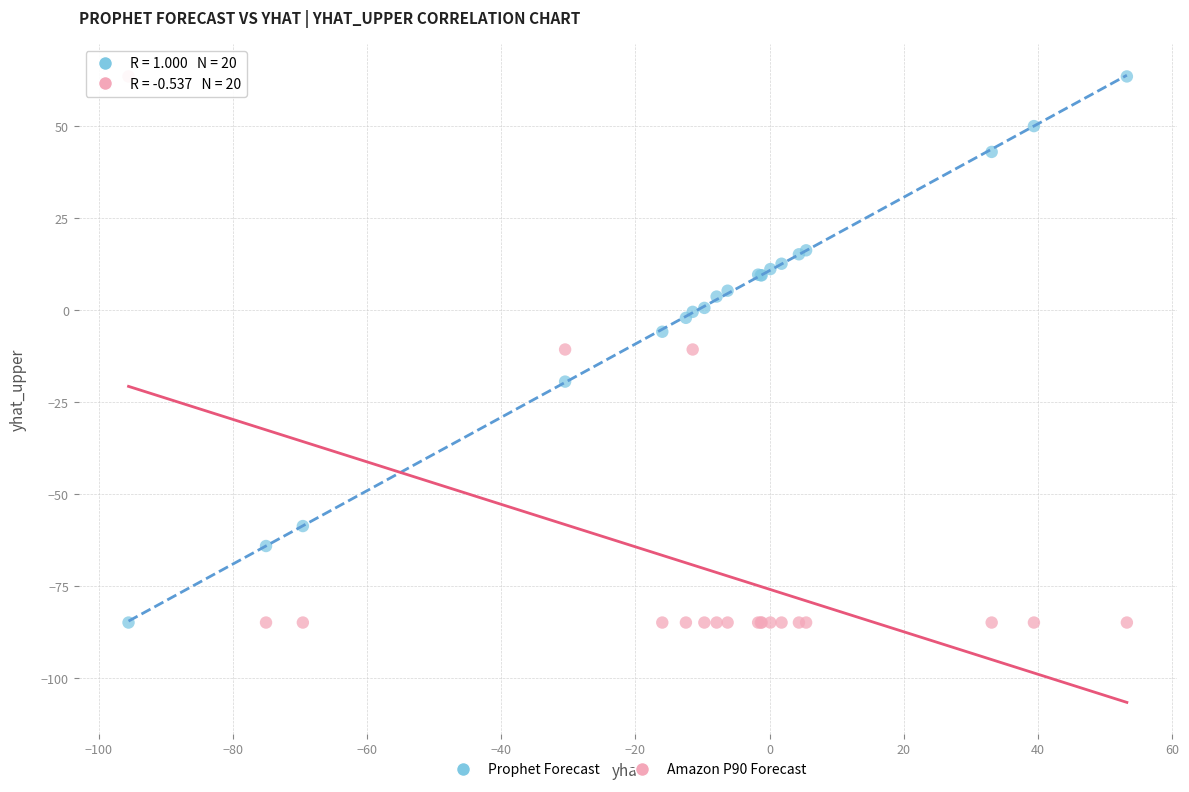

What are all the series names shown in the legend?

Prophet Forecast, Amazon P90 Forecast